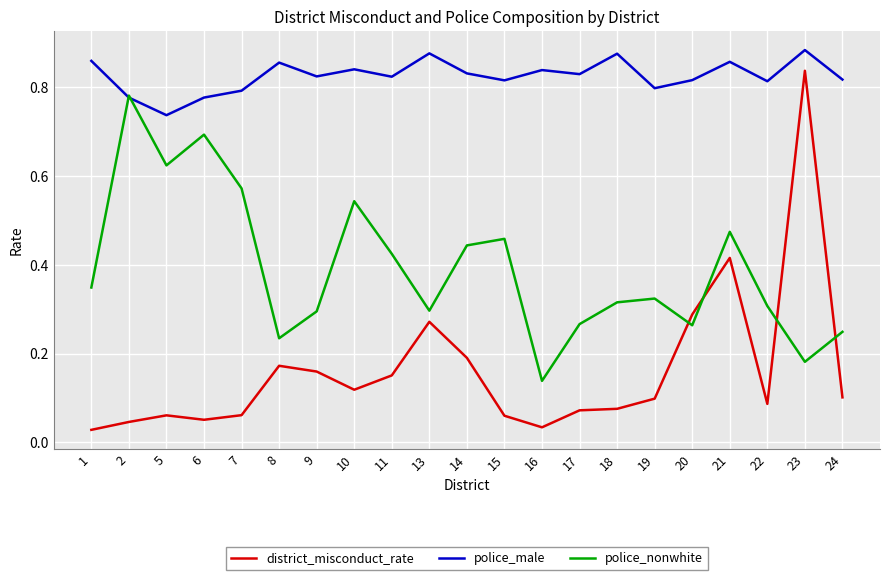

At which label is police_nonwhite closest to 0?

16